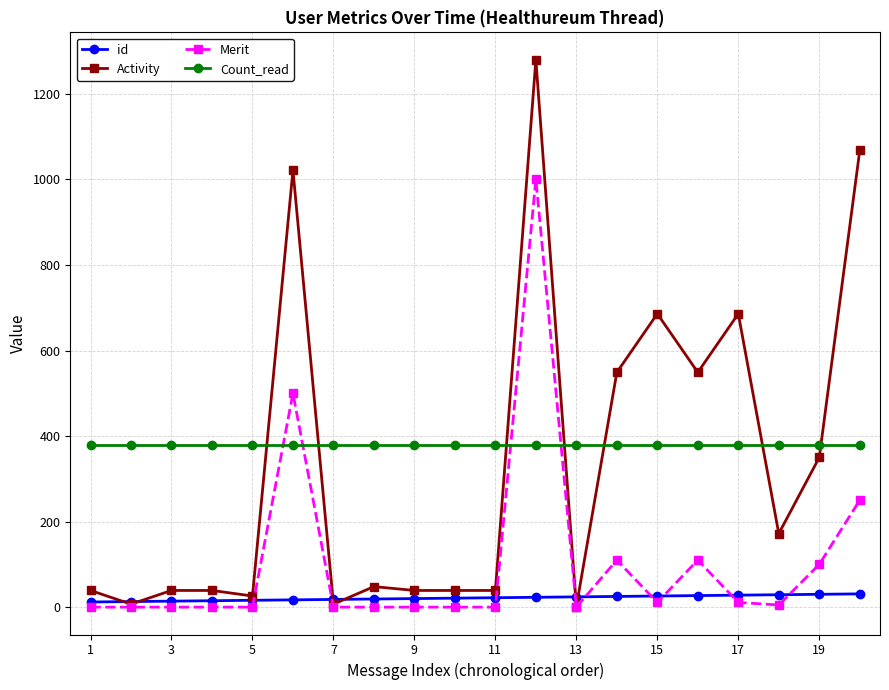

Which series has the largest range (max minus min)?

Activity